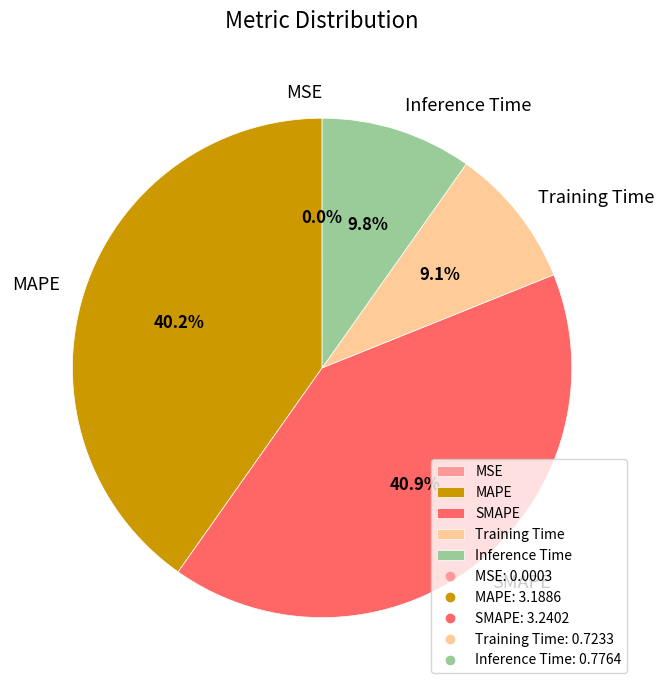

Is there a majority slice in this chart?

No